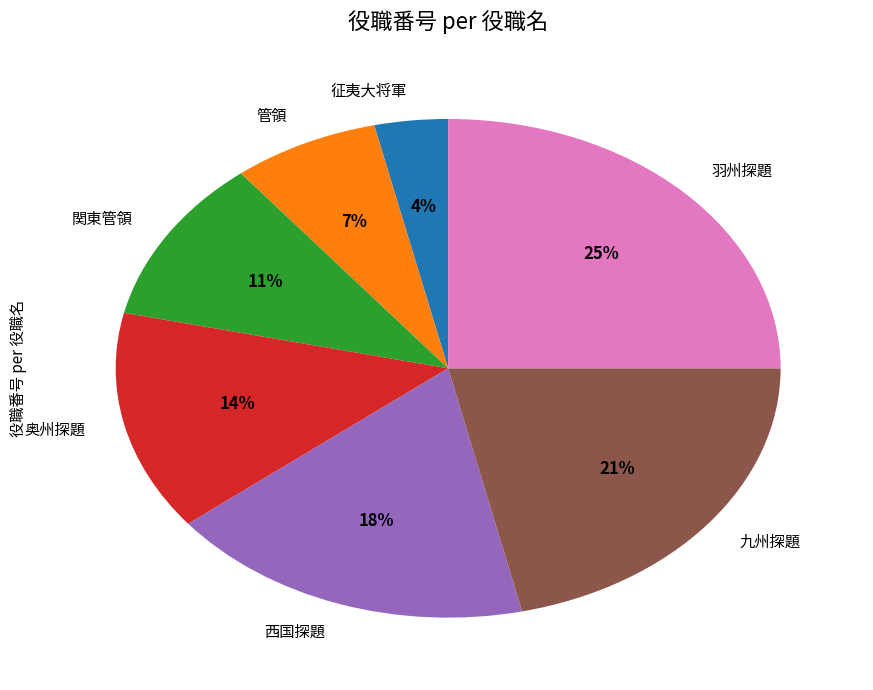

The 西国探題 slice represents 18% of the pie. True or false?

True